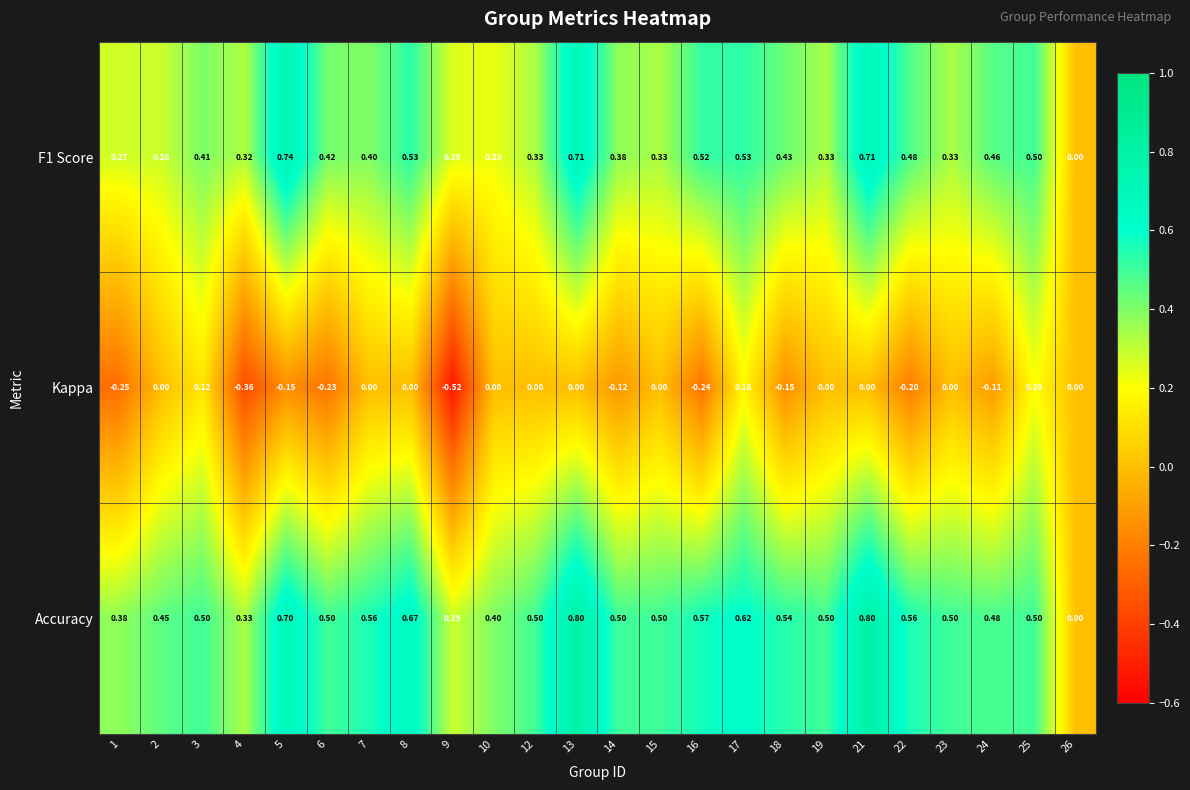

Which series has the largest total across all categories?

Accuracy